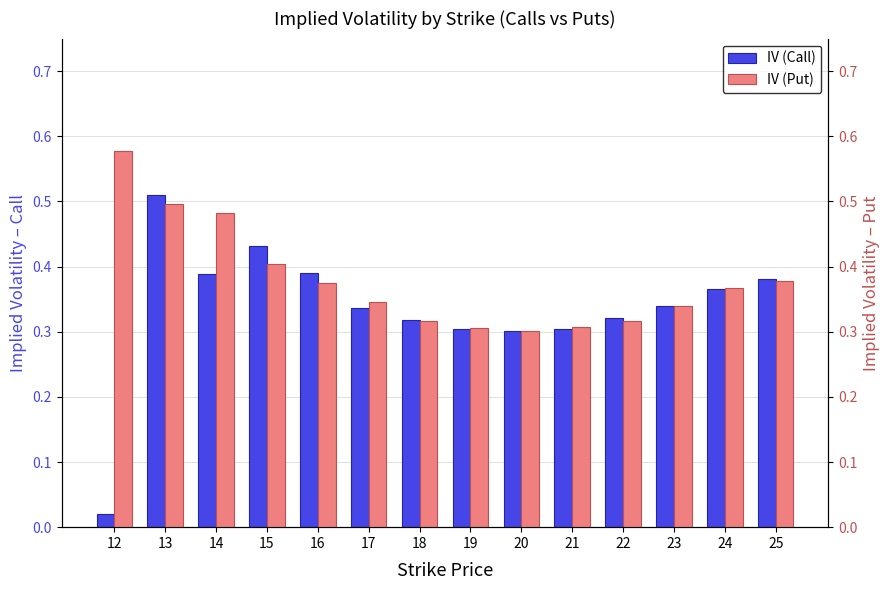

Reading left to right, what are all the values shown in this chart?

IV (Call): 0.0	0.5	0.4	0.4	0.4	0.3	0.3	0.3	0.3	0.3	0.3	0.3	0.4	0.4
IV (Put): 0.6	0.5	0.5	0.4	0.4	0.3	0.3	0.3	0.3	0.3	0.3	0.3	0.4	0.4